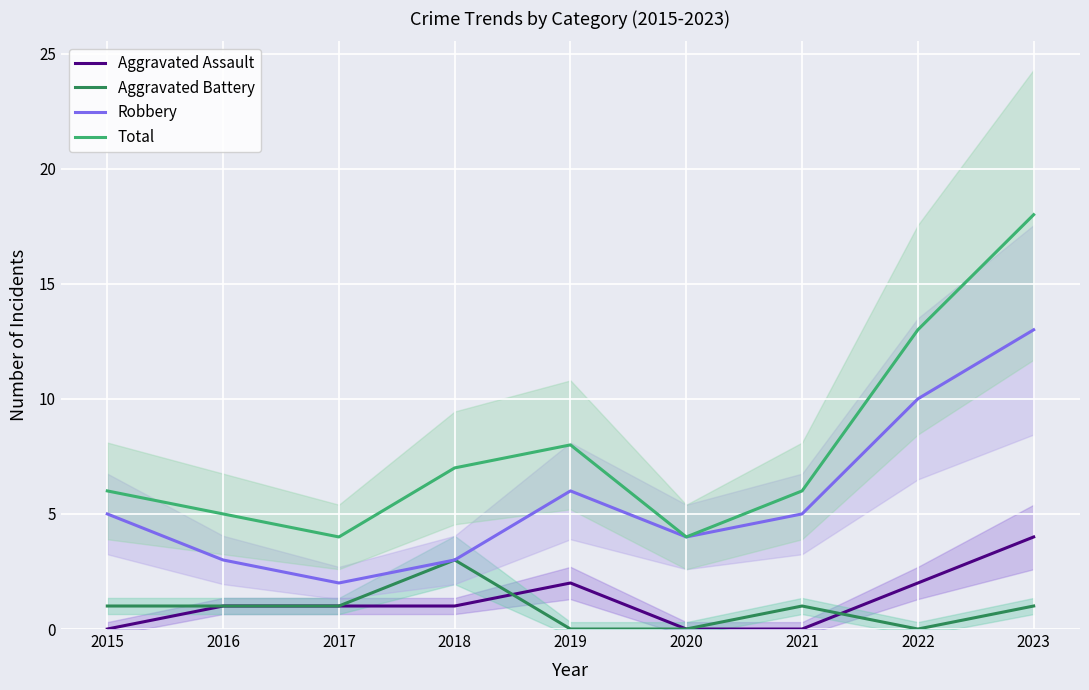

True or false: Aggravated Assault and Total intersect in this chart.

False